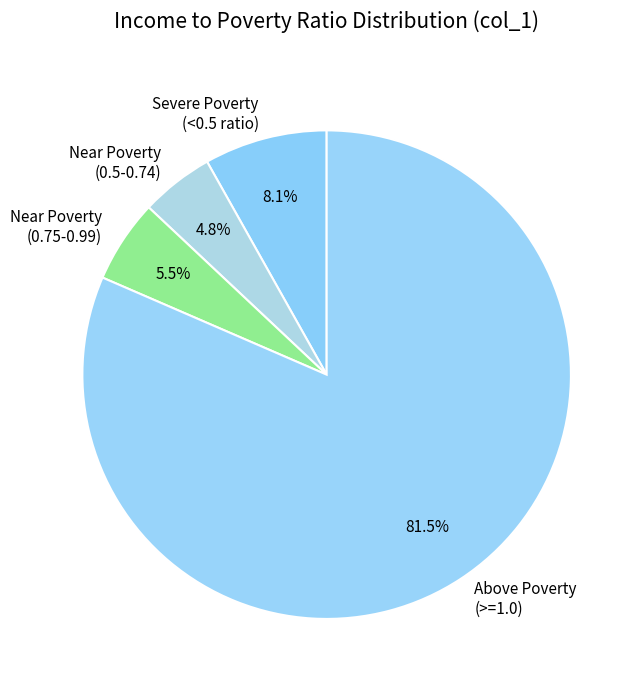

Count the number of slices in the pie.

4